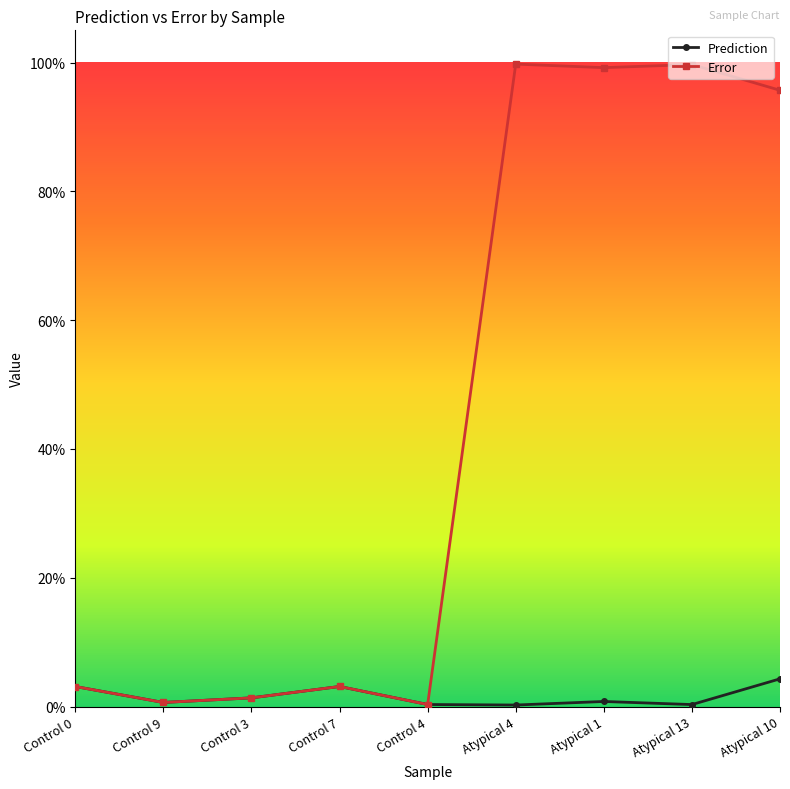

True or false: Error and Prediction cross at least once.

False